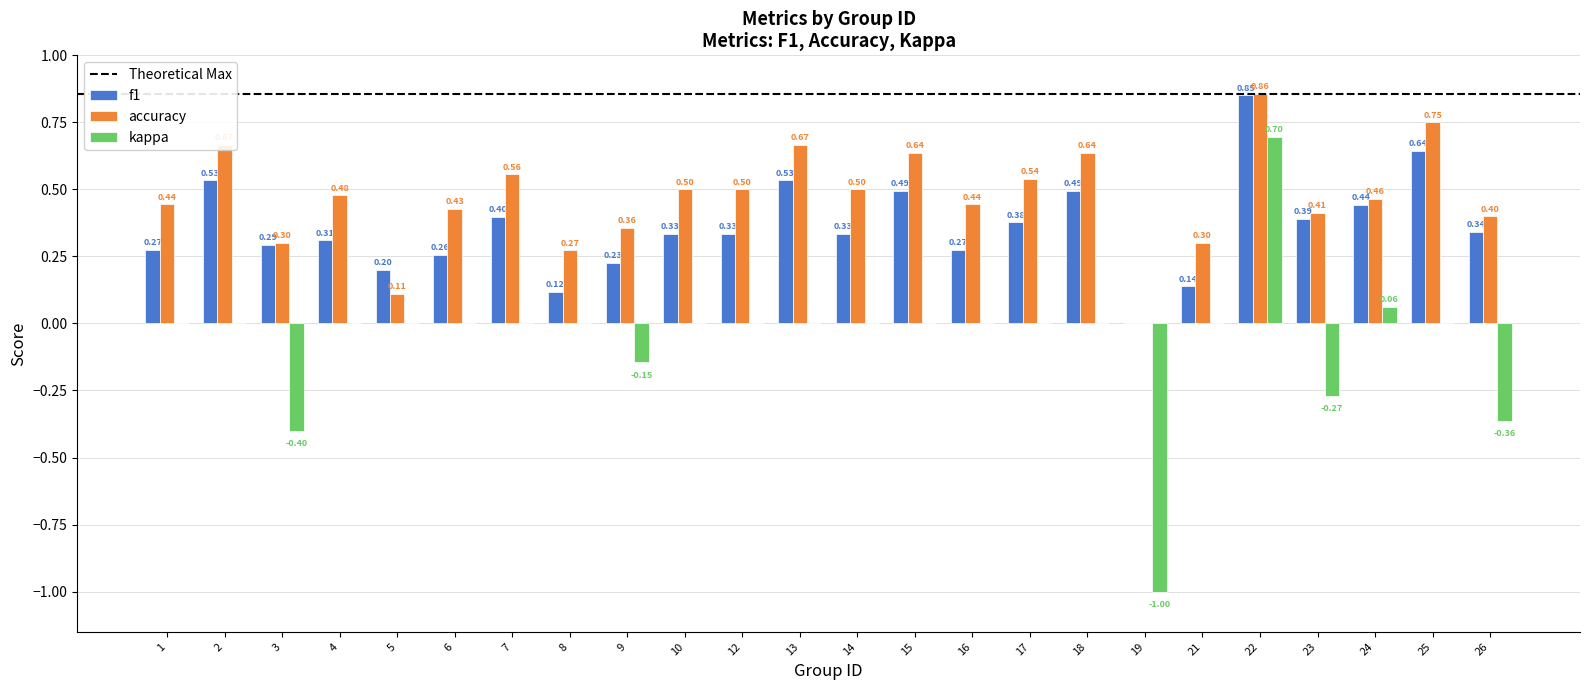

Between 12 and 21, which series saw the biggest shift?

accuracy